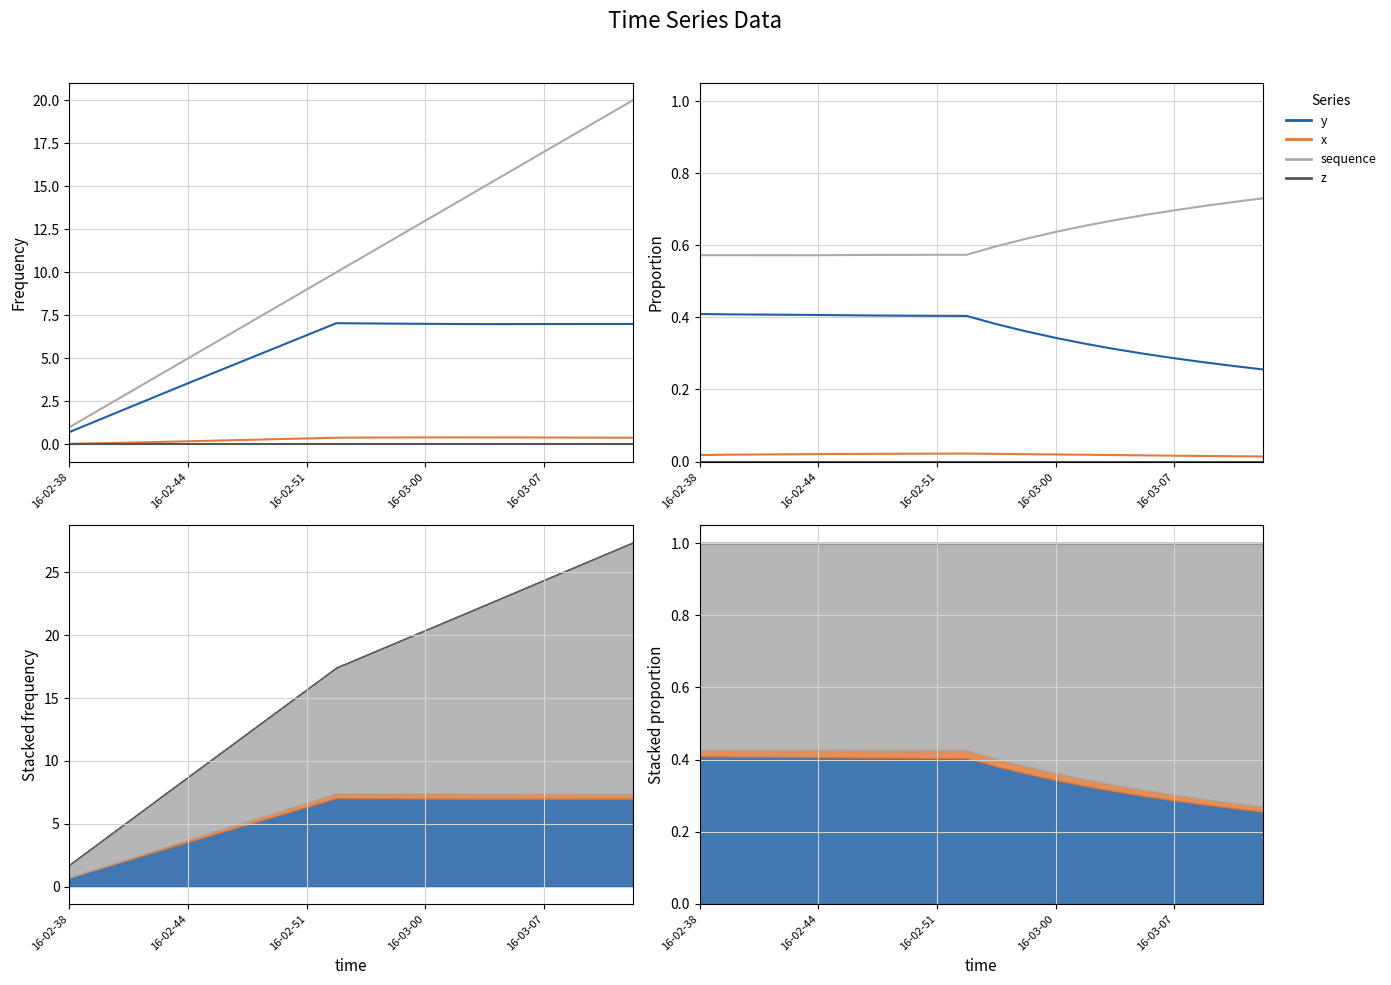

At how many categories does at least one series exceed 0?

20